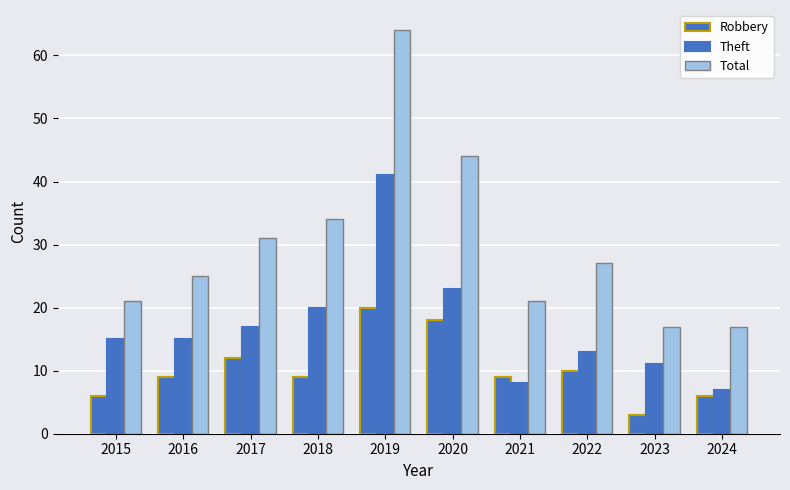

What is the average value of the Robbery series?

10